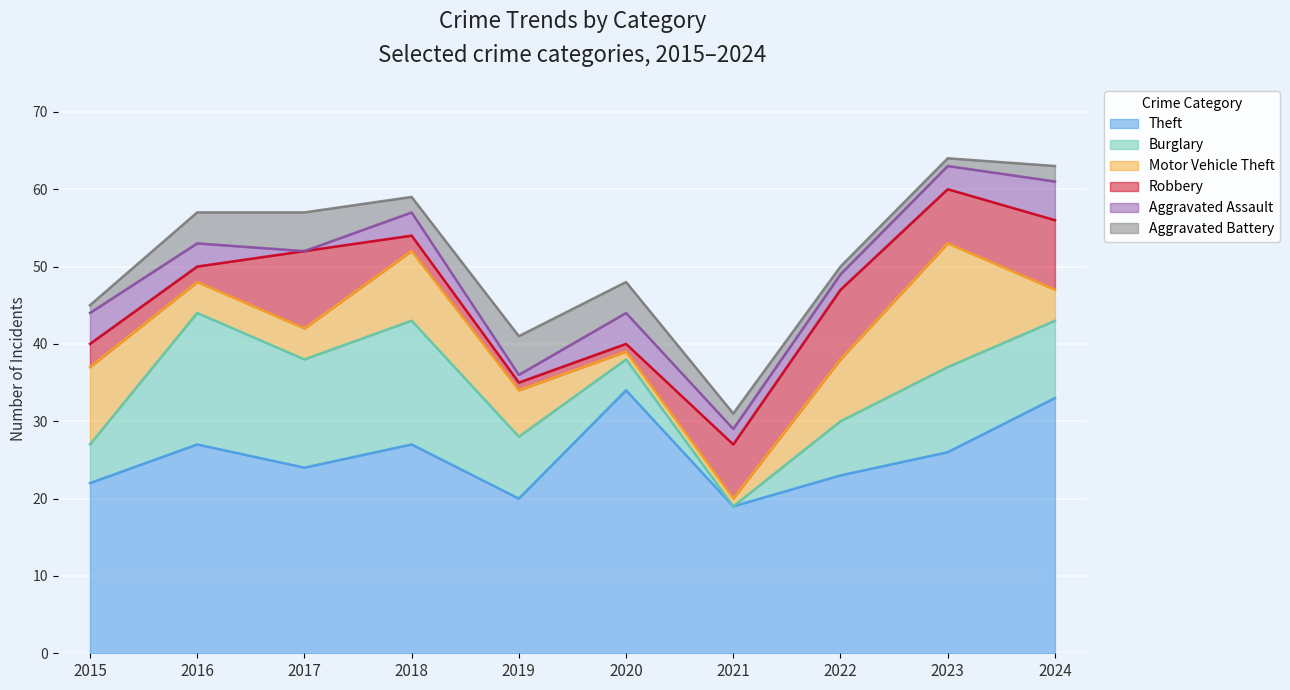

True or false: Aggravated Assault has more than 1 points higher than both neighbors.

True